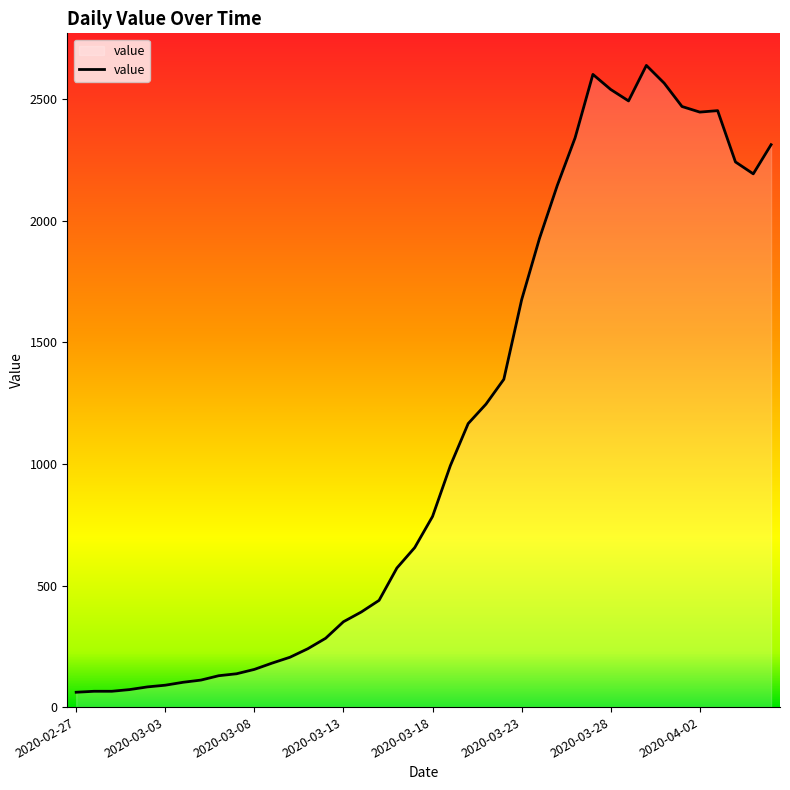

What is the greatest value displayed?

2639